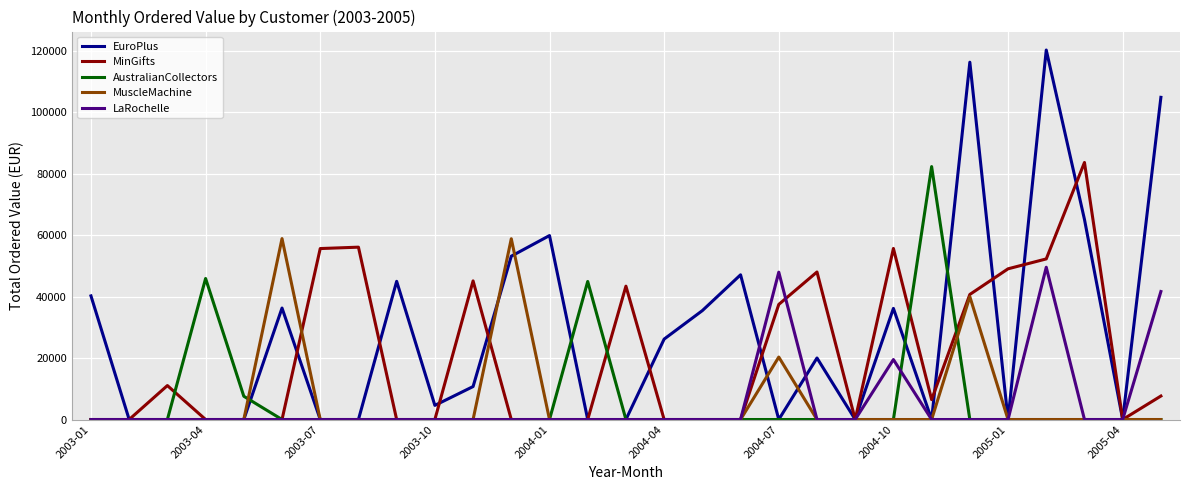

What is the maximum value shown in the chart?

120166.6